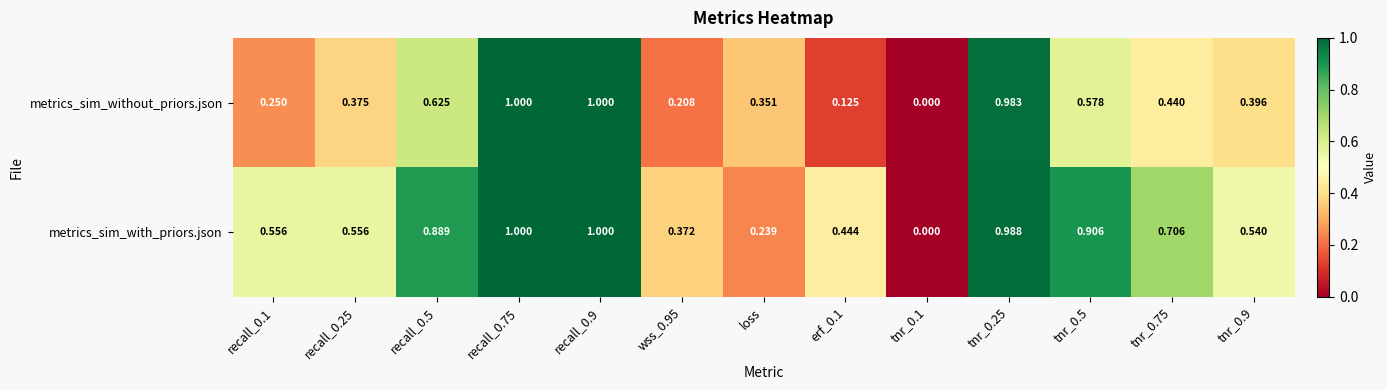

What is the greatest value displayed?

1.0